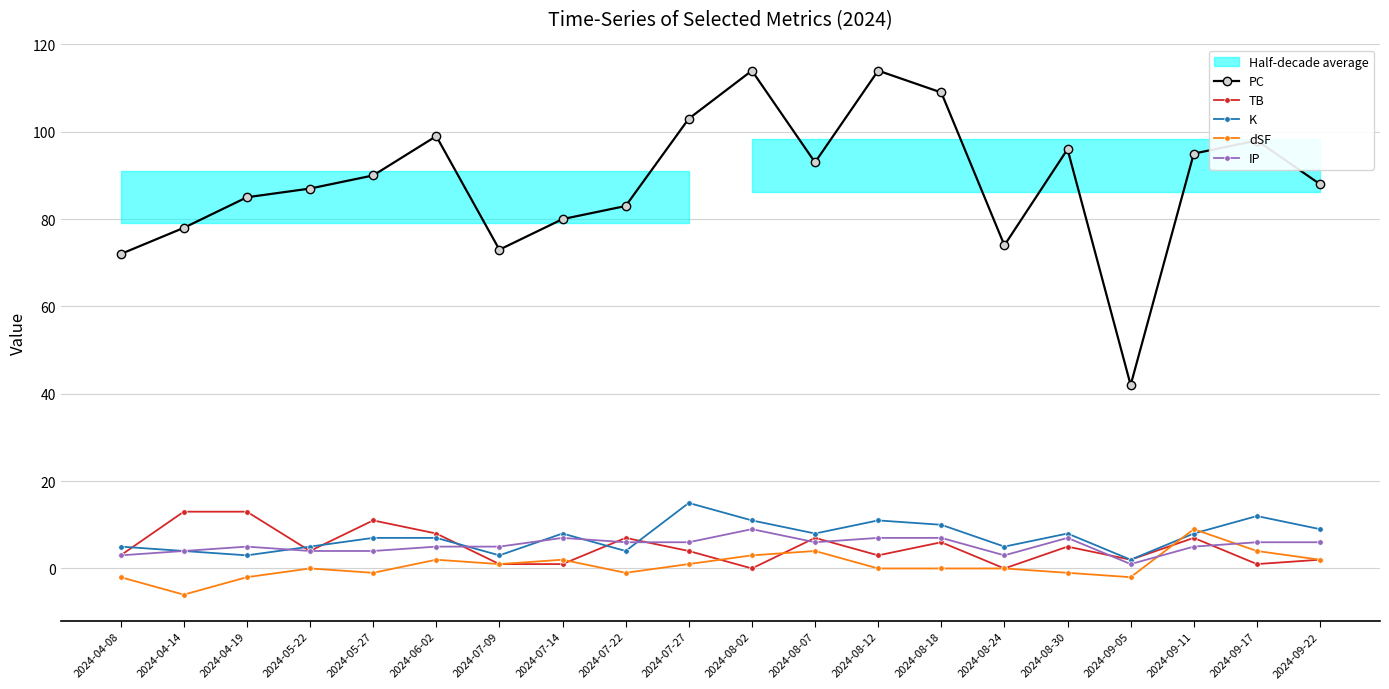

What is the difference between the dSF values at 2024-04-19 and 2024-09-11?

11